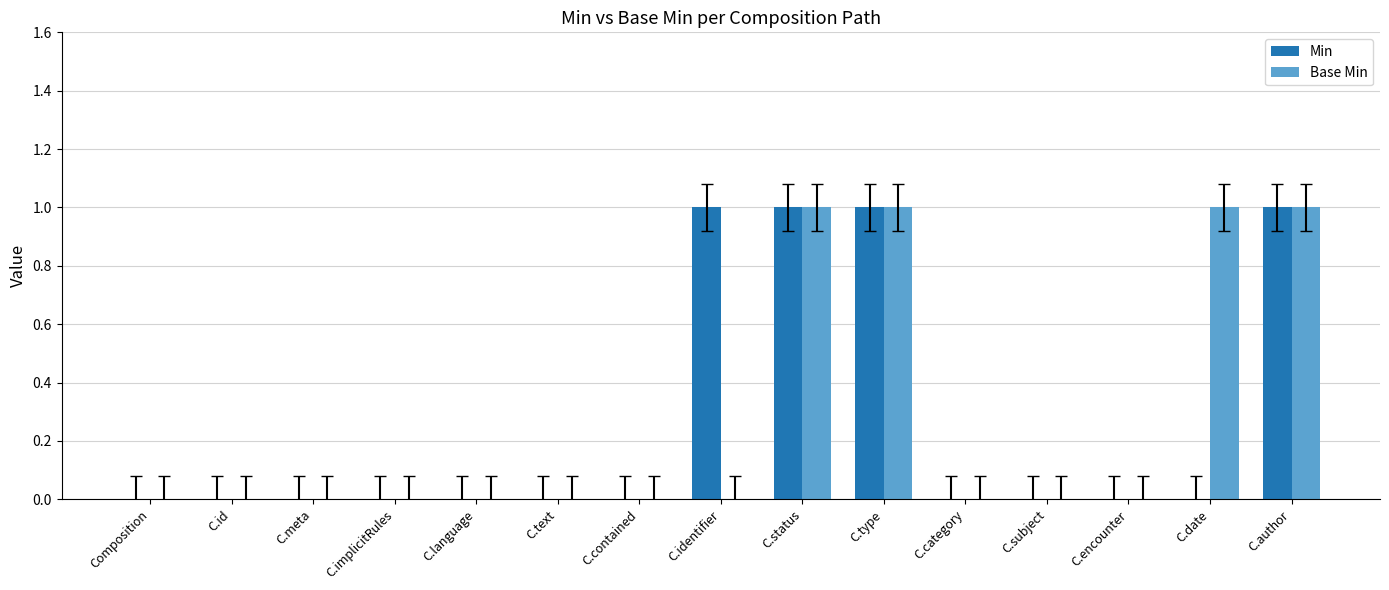

How many categories are shown in the chart?

15